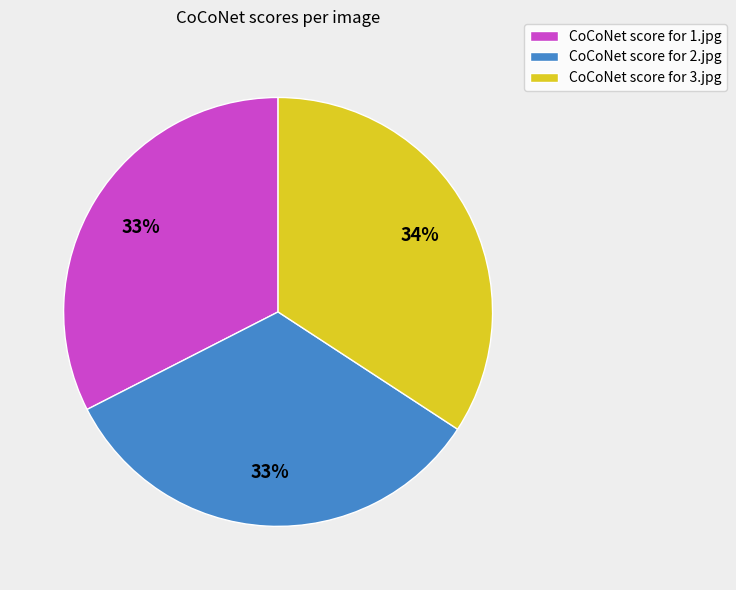

Is there any slice that represents more than half of the pie?

No